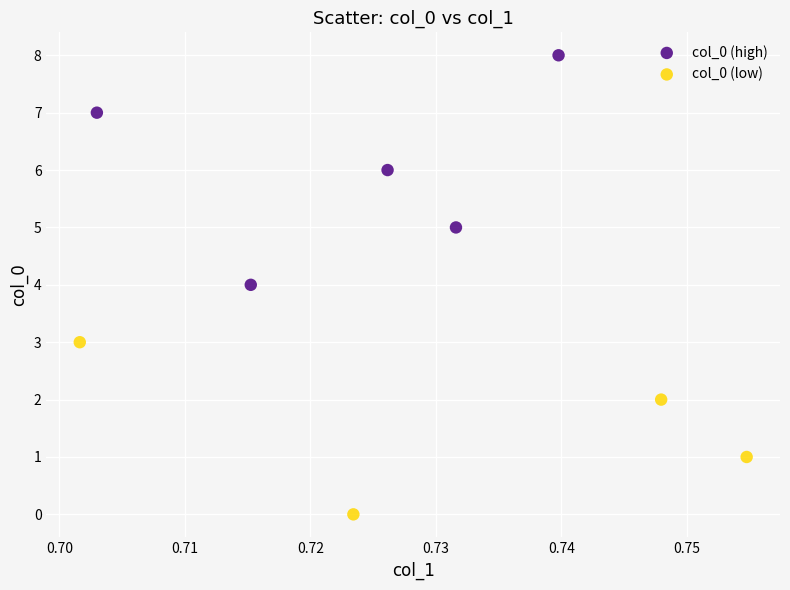

Which series reaches the maximum Y coordinate?

col_0 (high)